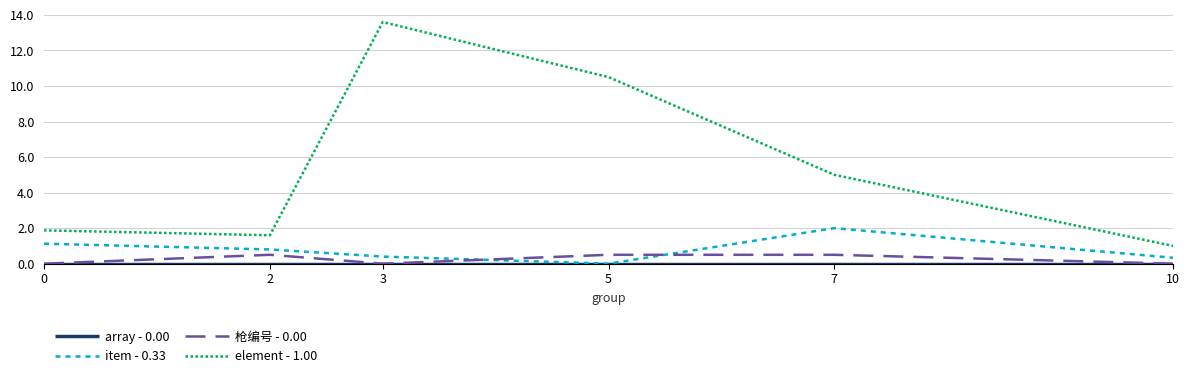

Which series has the widest spread of values?

element - 1.00